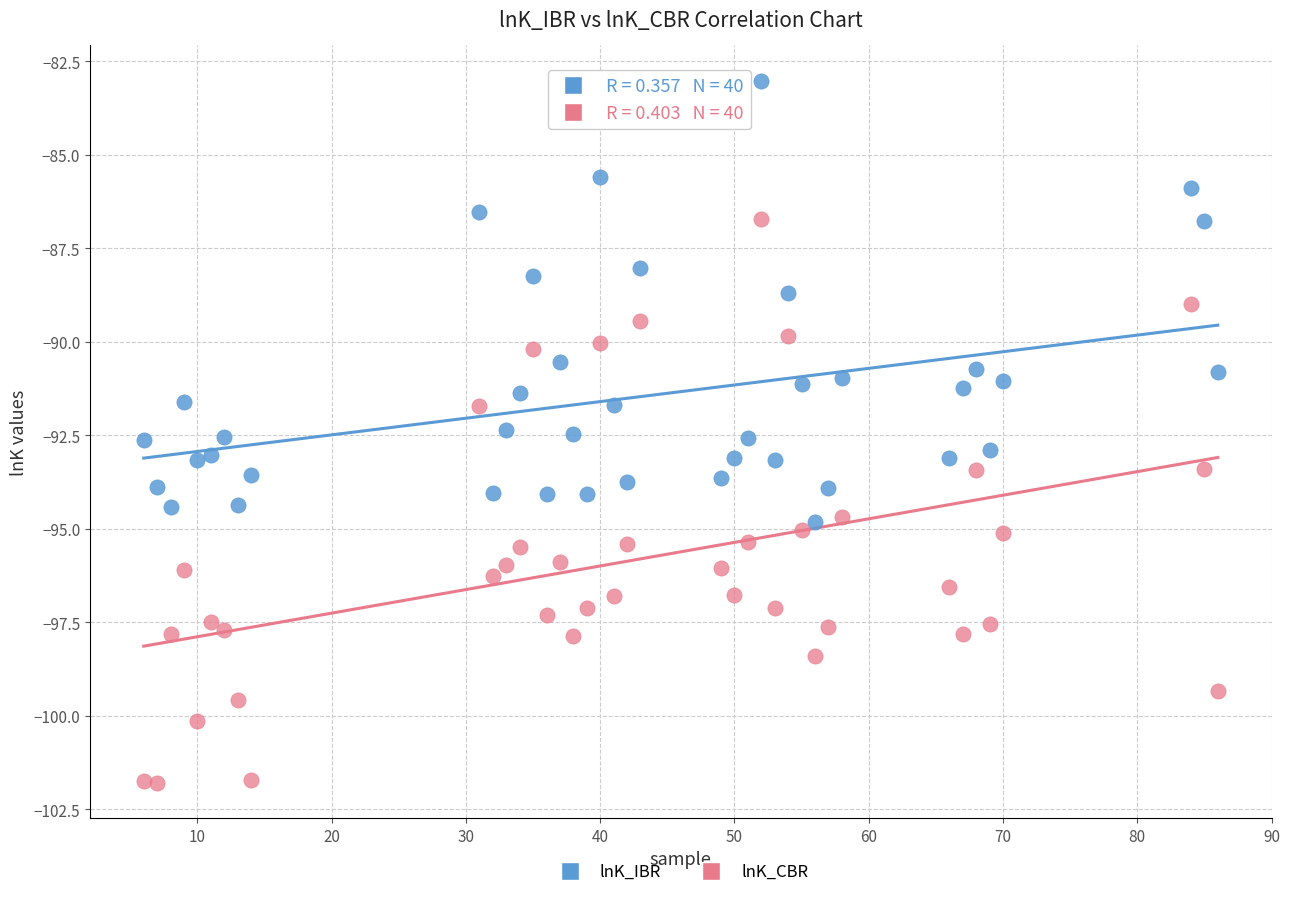

What is the X range (max minus min) for the scatter plot?

80.0